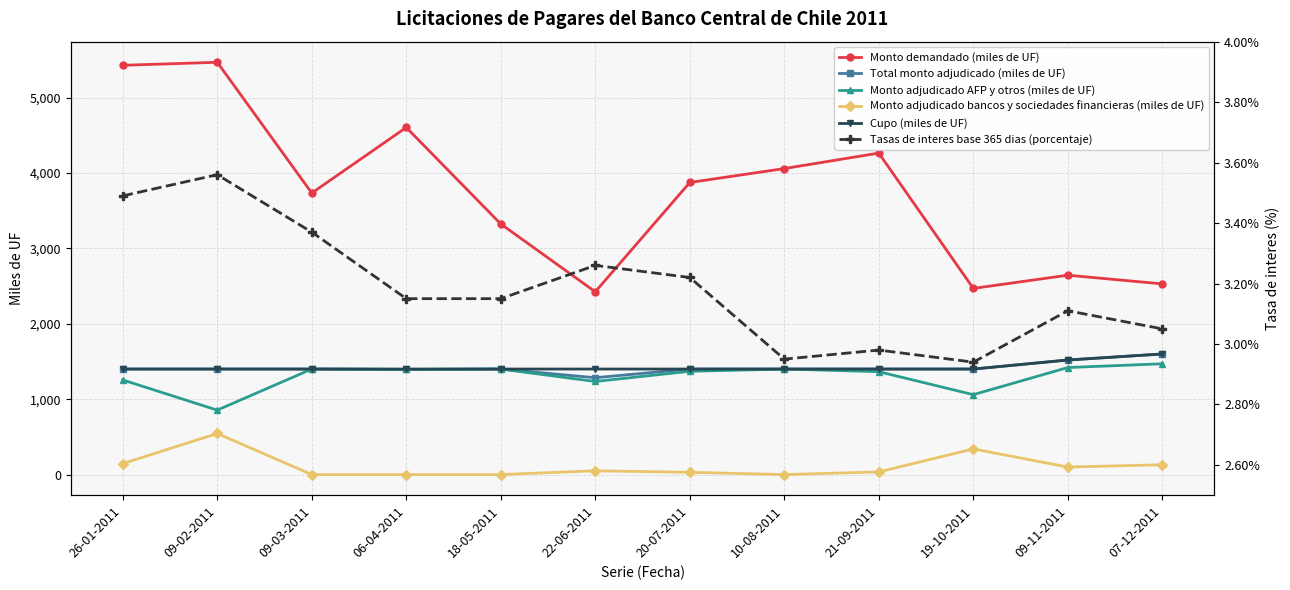

What is the difference between the highest and lowest values at 26-01-2011?

5426.5